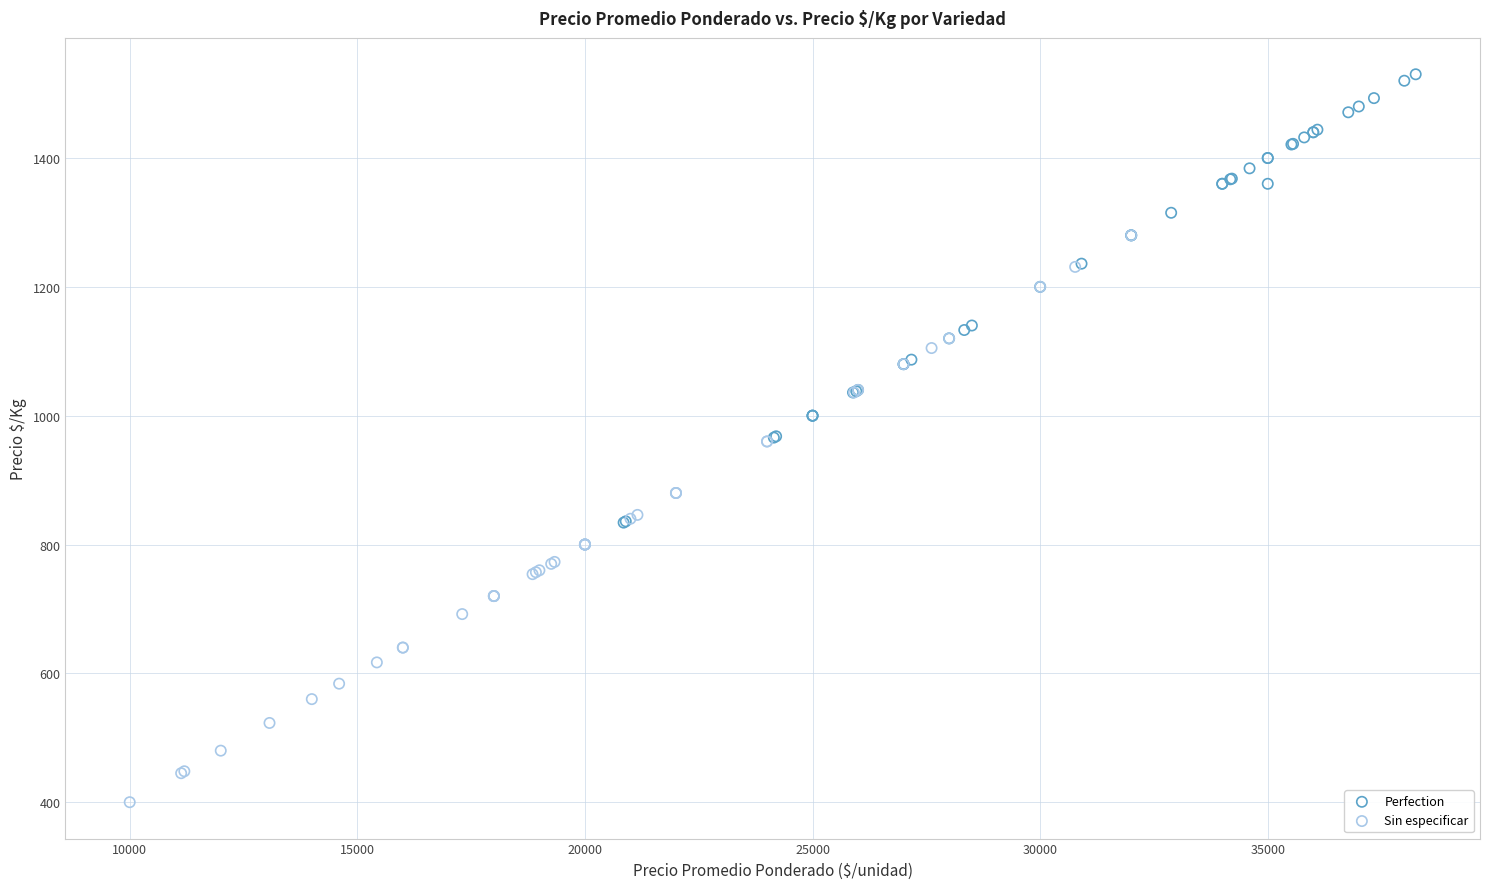

Which series contains the lowest Y value?

Sin especificar